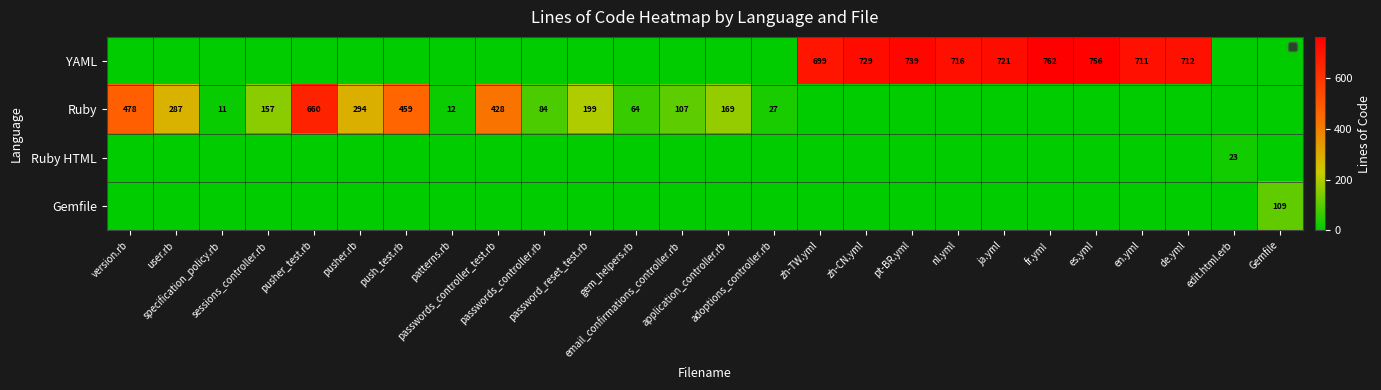

Where is Ruby nearest to the value 330?

pusher.rb